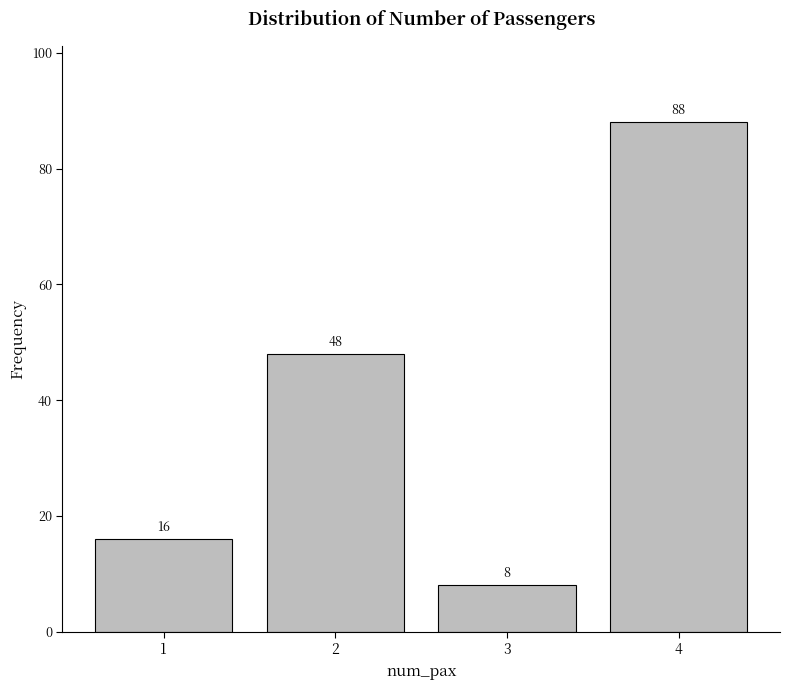

Reading left to right, extract all data points from this chart.

16	48	8	88